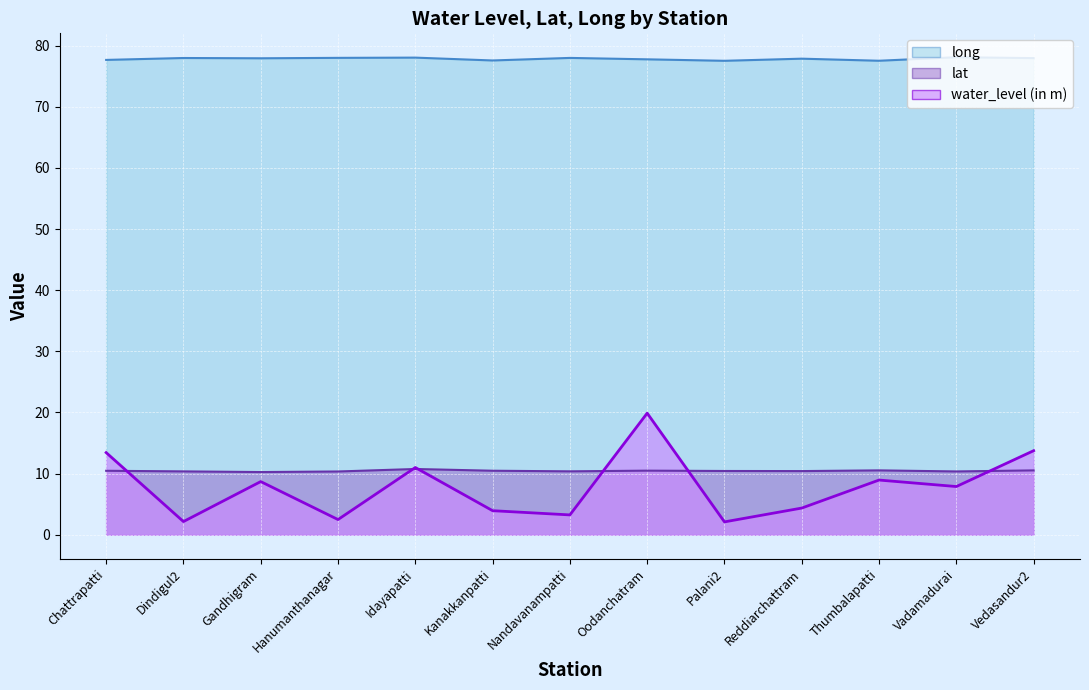

Where is water_level (in m) nearest to the value 11?

Idayapatti